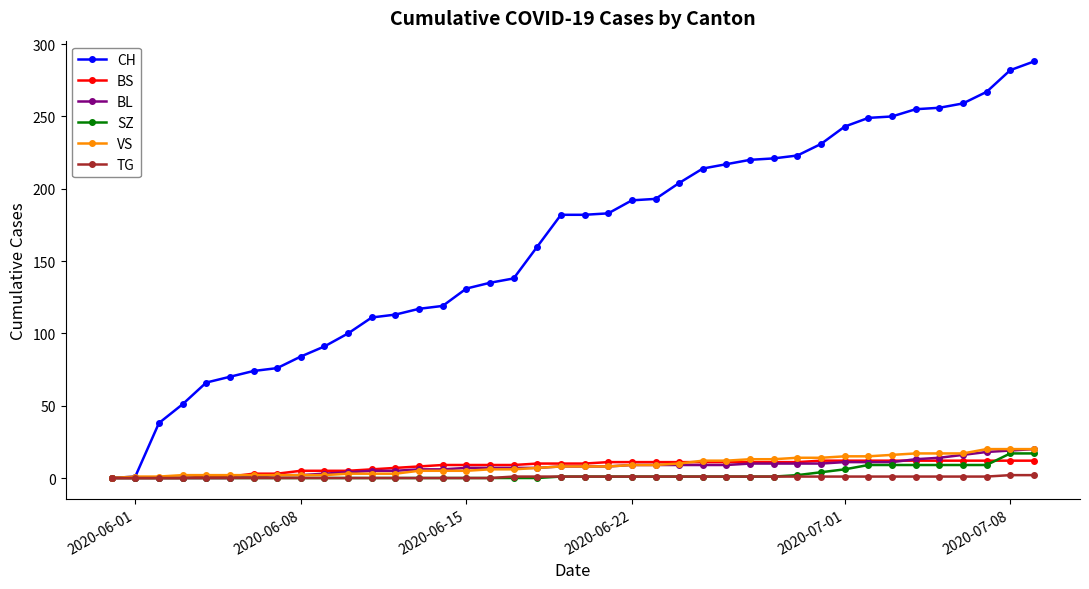

What is the average value of the BS series?

8